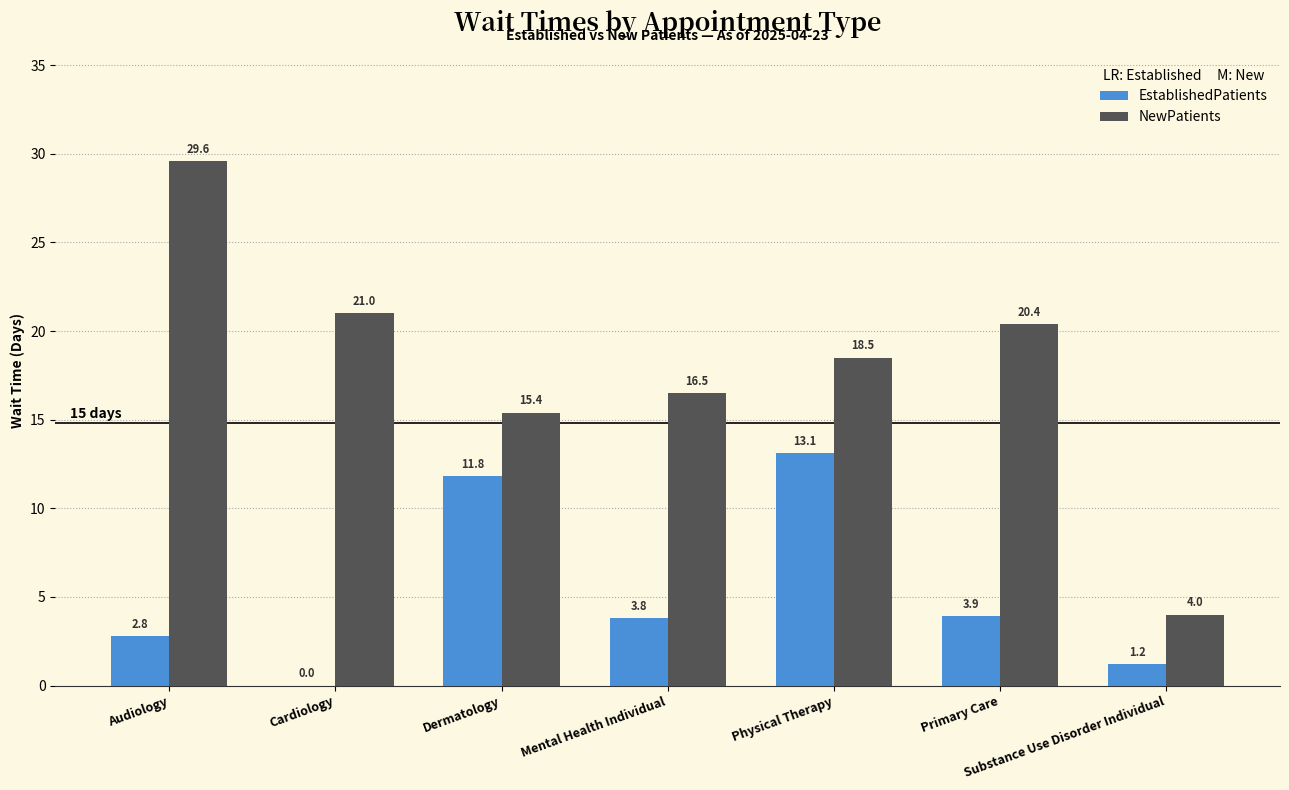

What is the total value across all series at Primary Care?

24.3